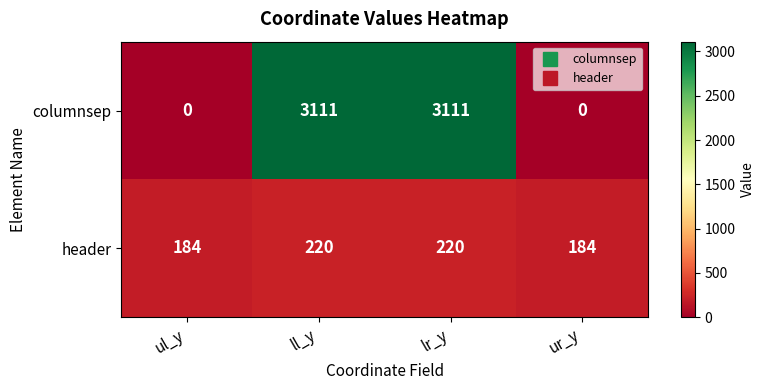

The value of columnsep at ul_y is 0. True or false?

True